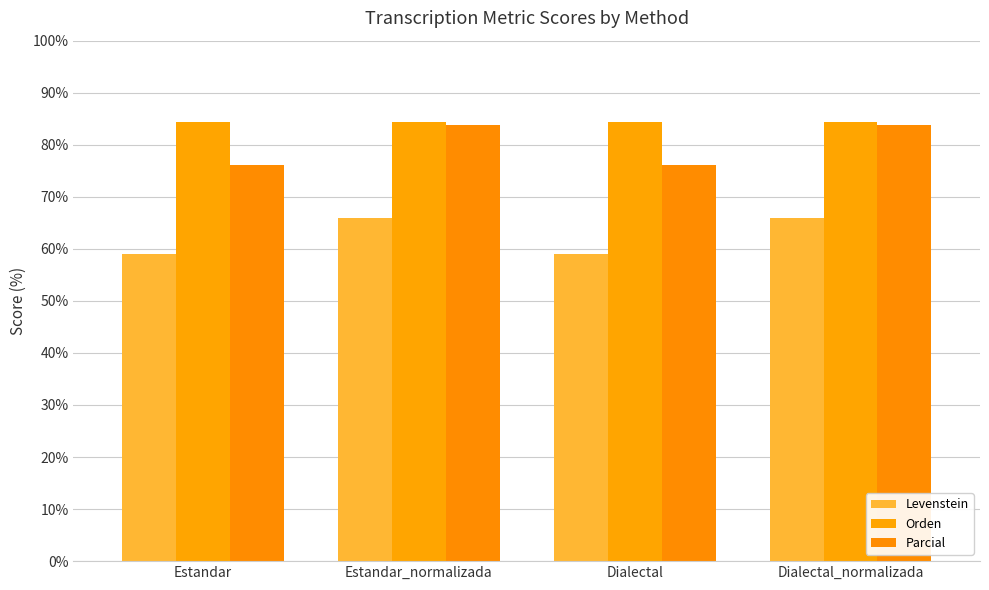

What are all the series names shown in the legend?

Levenstein, Orden, Parcial